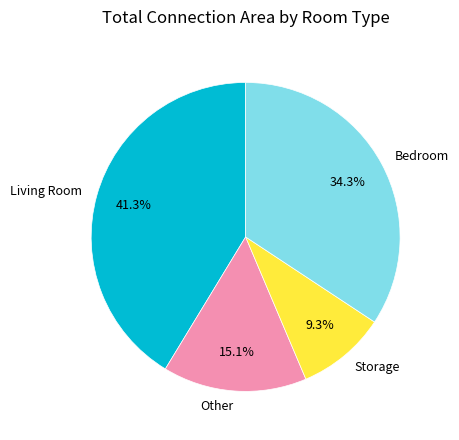

Does any single category account for the majority?

No